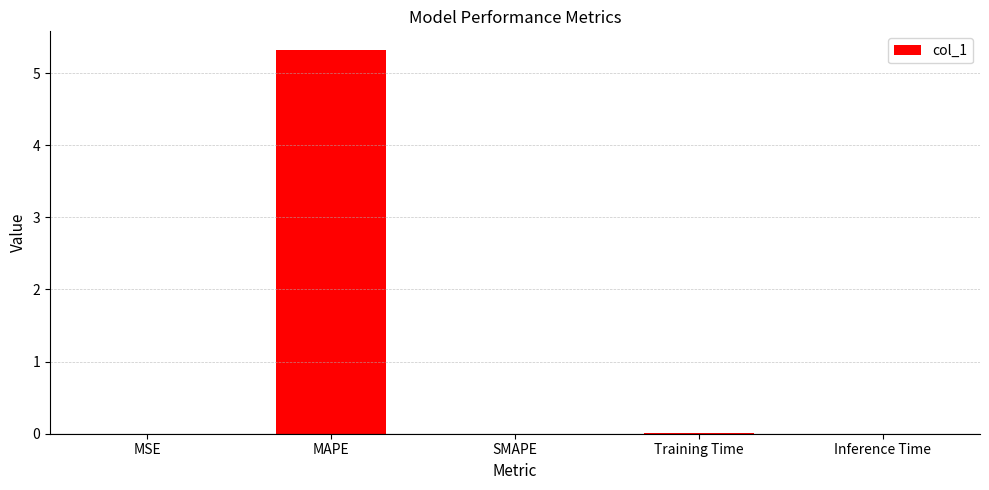

Which has a higher value, Inference Time or MAPE?

MAPE